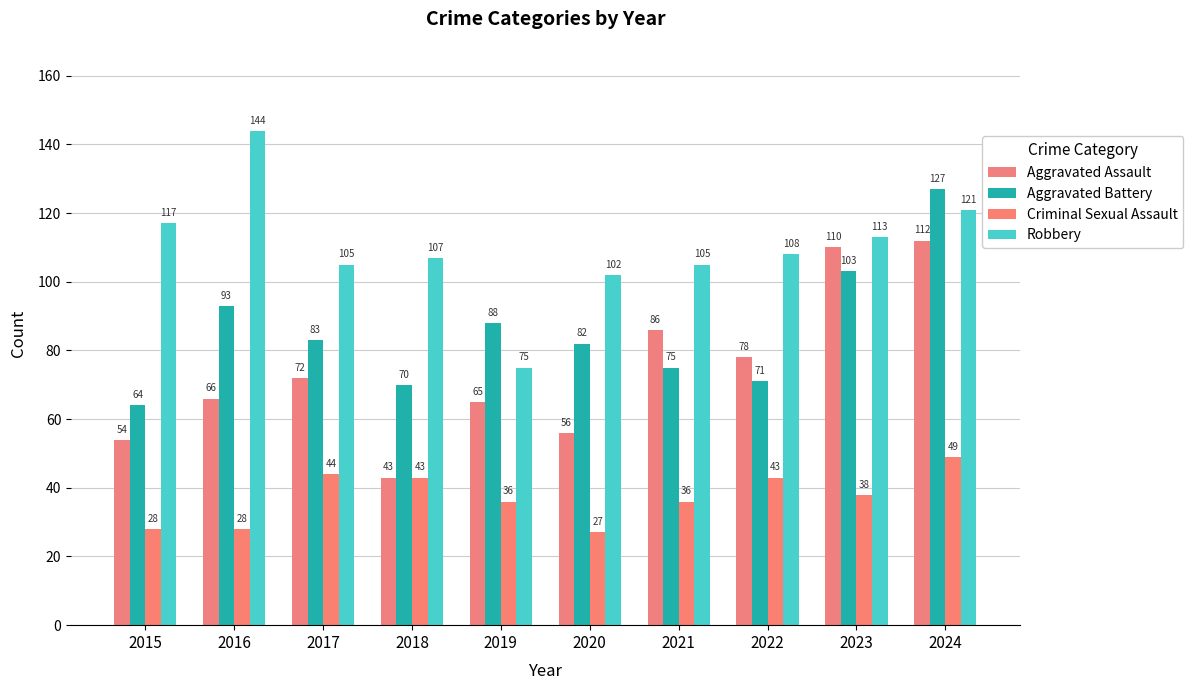

How many bars are there in total?

40